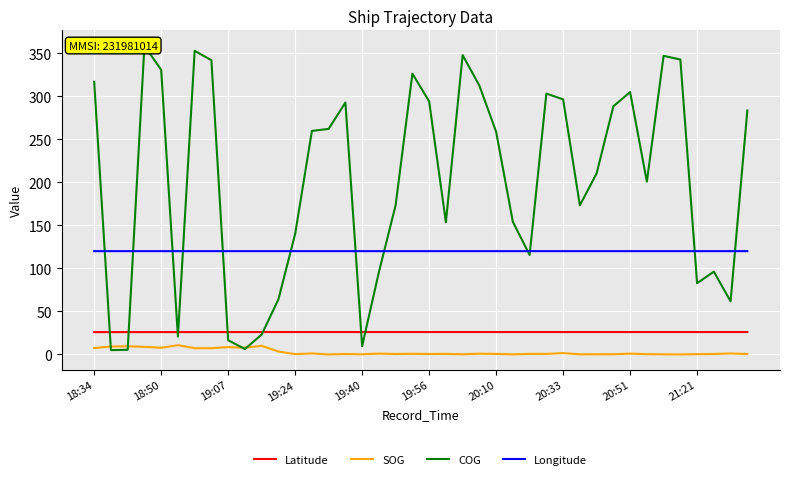

Rank the series at 26 from lowest to highest value.

SOG, Latitude, COG, Longitude